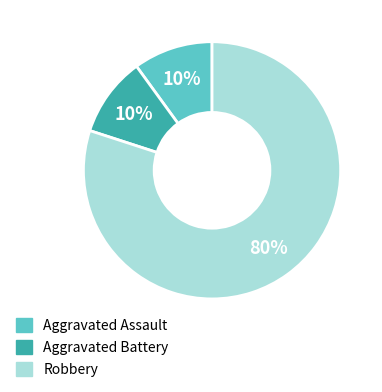

To the nearest percent, what is the difference between the Robbery and Aggravated Assault slice percentages?

70%